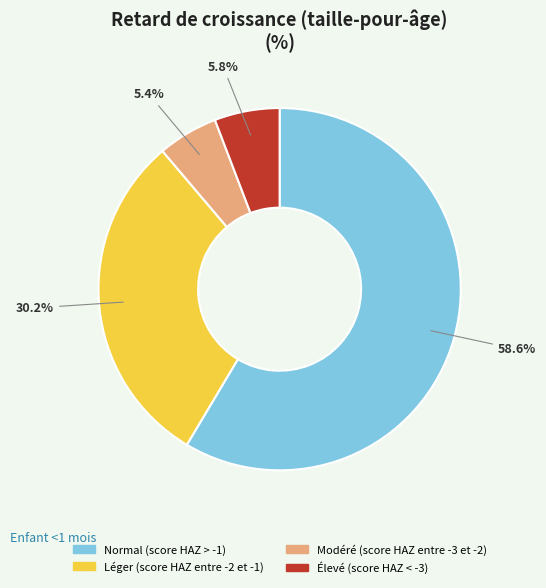

What is the majority slice?

Normal (score HAZ > -1)